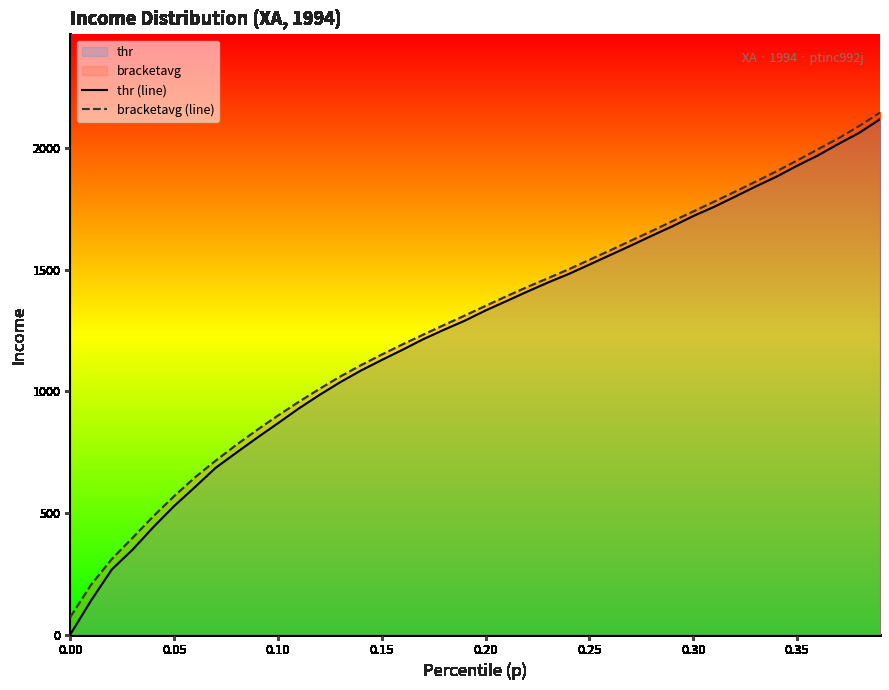

What is the difference between the maximum and second lowest values in the thr (line) series?

1980.3